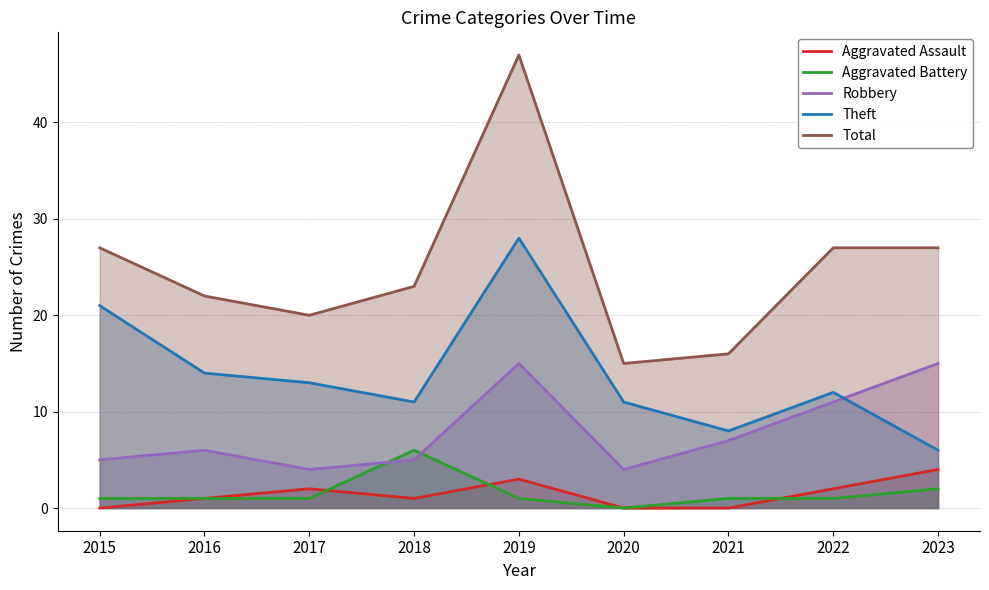

What is the sum of all Theft values?

124